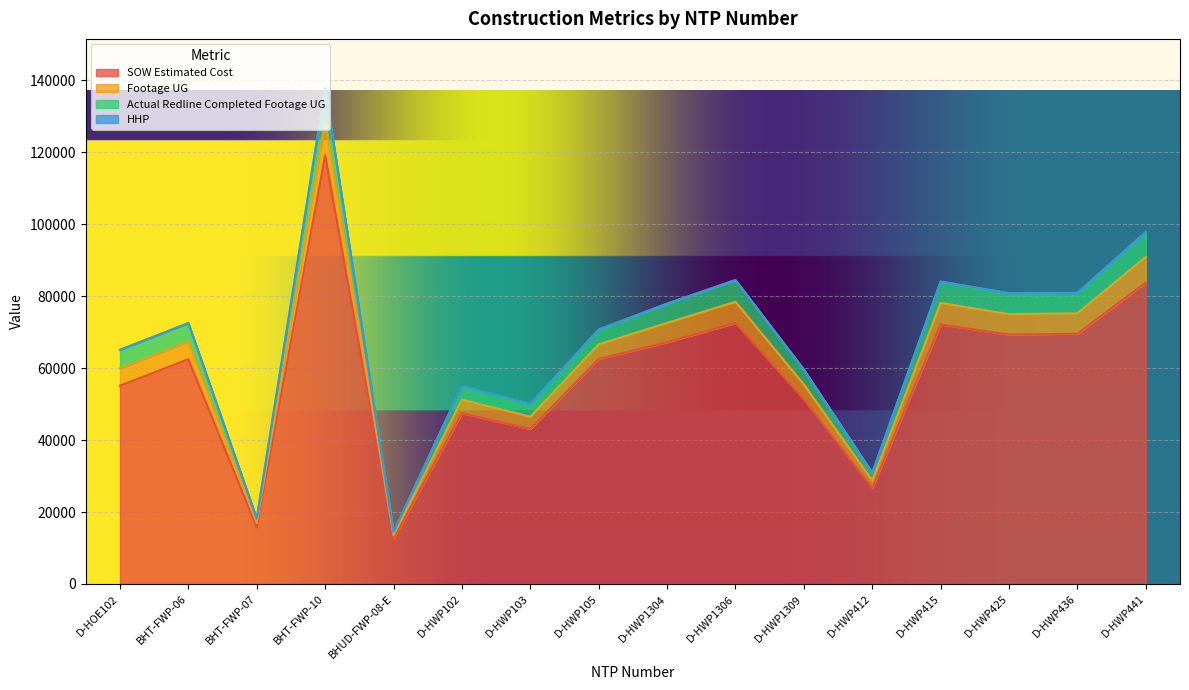

What is the smallest value displayed?

12601.5